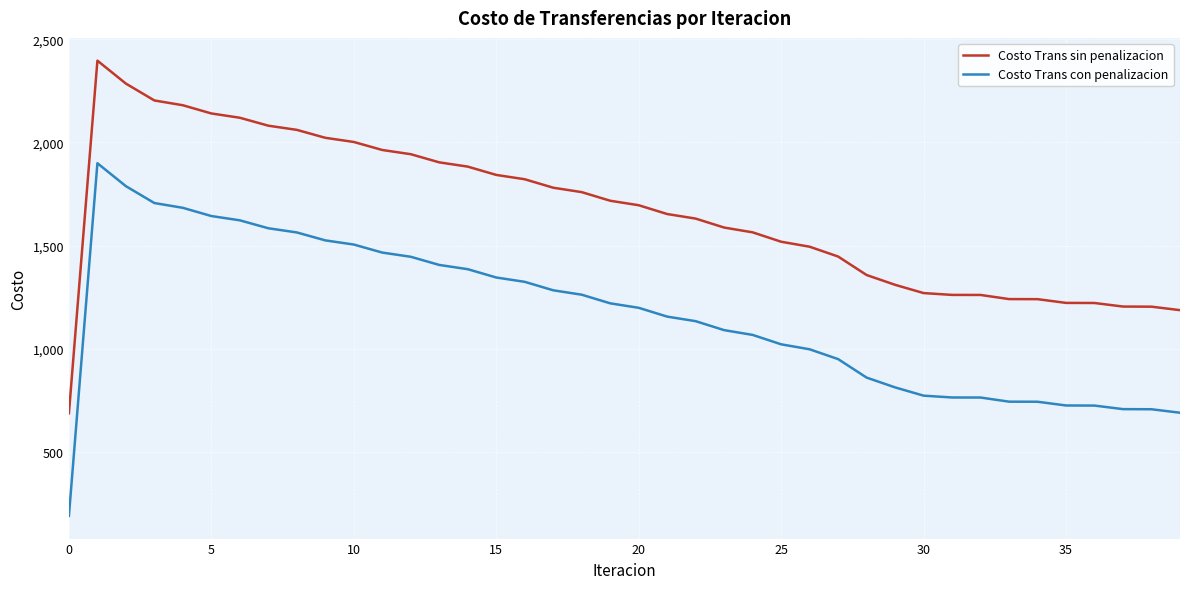

True or false: Costo Trans sin penalizacion and Costo Trans con penalizacion cross at least once.

False